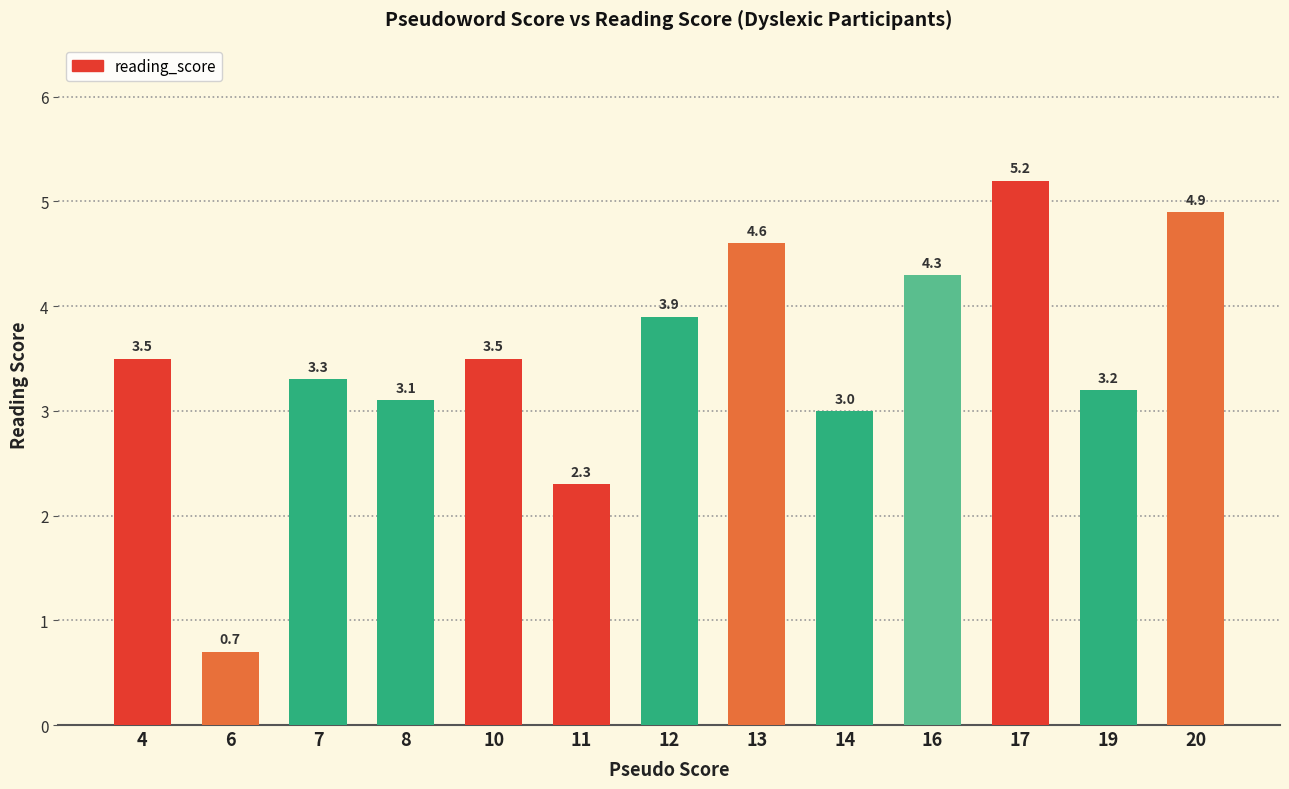

What is the ratio of the value at 7 to the value at 8?

1.1